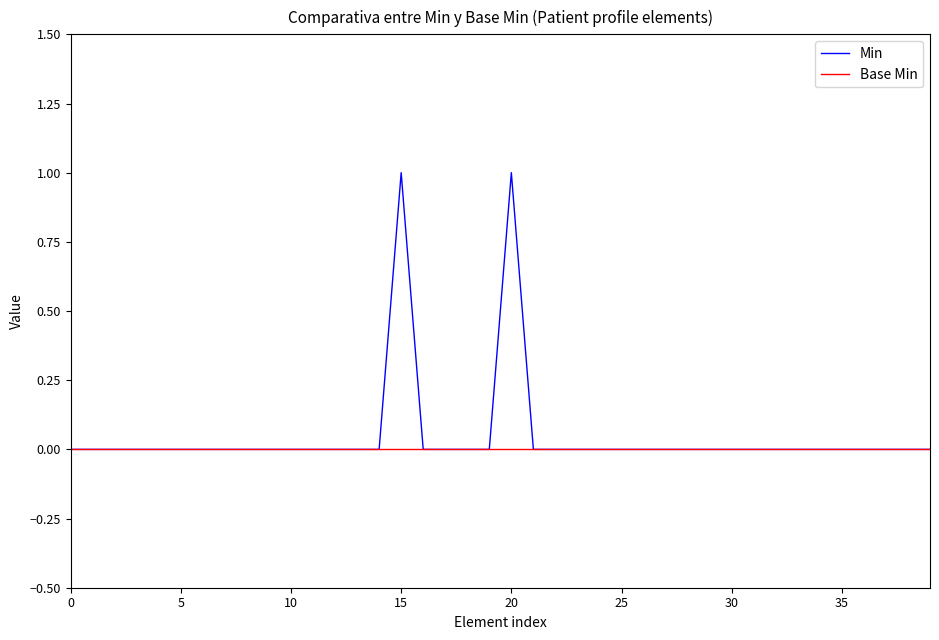

List the series in order of their peak value, lowest first.

Base Min, Min